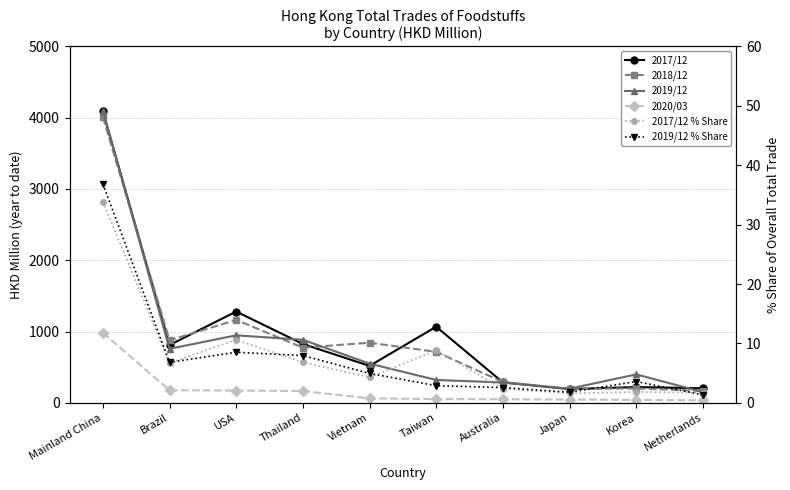

What is the spread (max minus min) of values at Brazil?

870.1